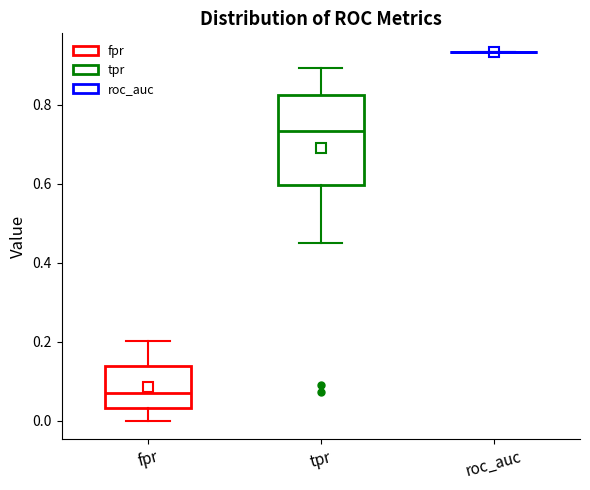

Which box is the tallest, from its lower edge to its upper edge?

tpr